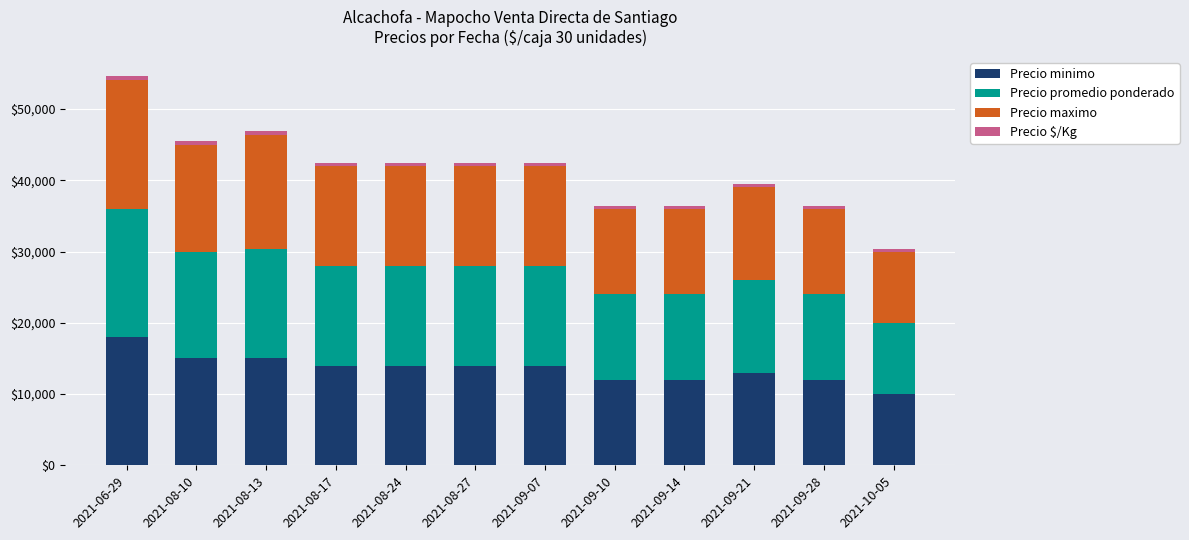

At which category is the sum across all series the highest?

2021-06-29